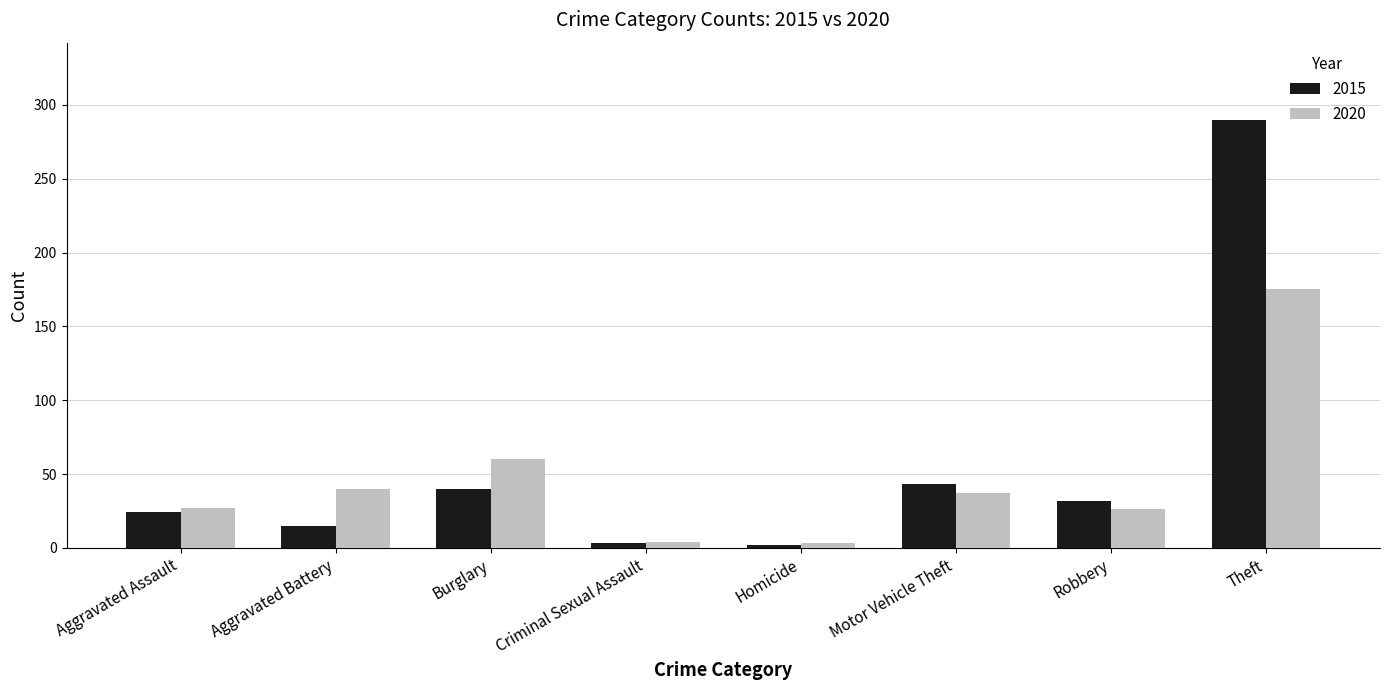

Rank the series by their maximum value, from lowest to highest.

2020, 2015